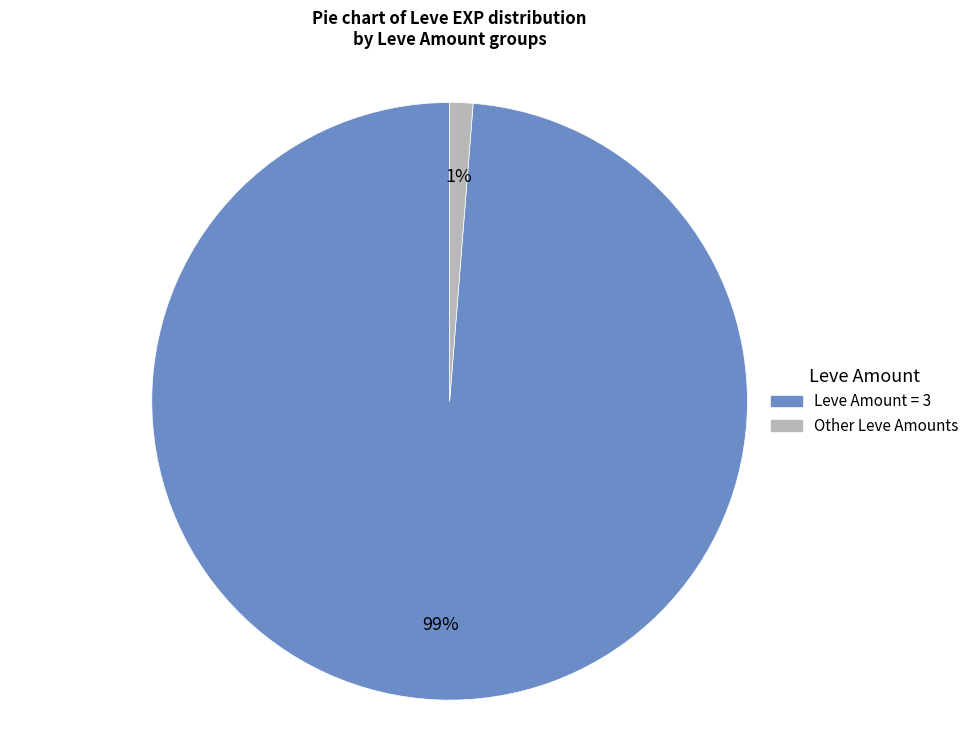

Is there a majority slice in this chart?

Yes